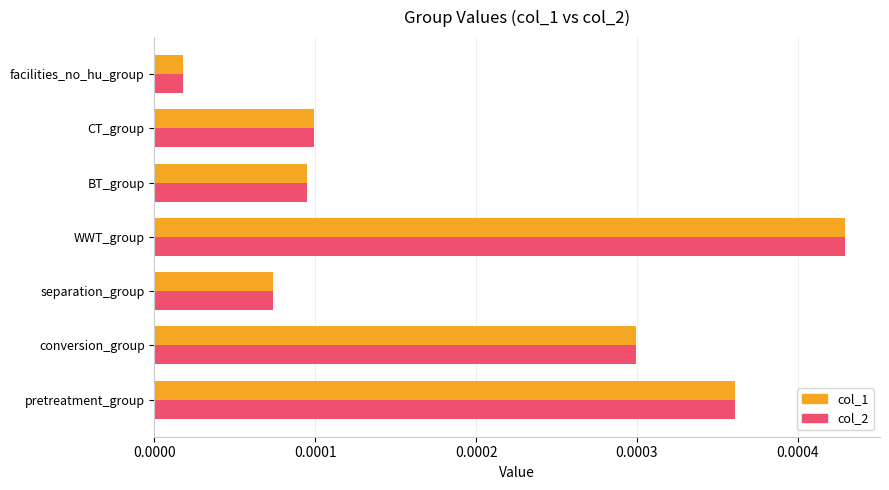

At how many categories does at least one series exceed 0?

7